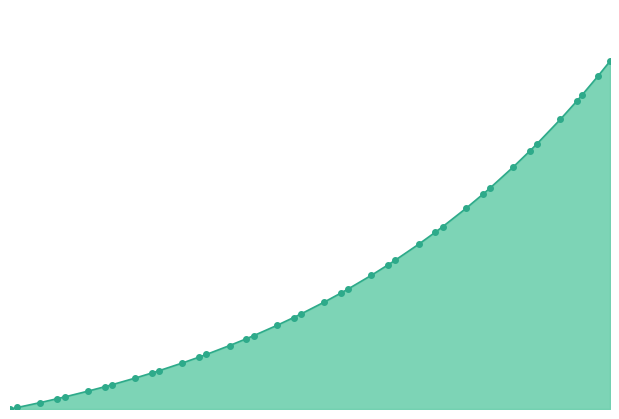

How many lines are shown in the chart?

1